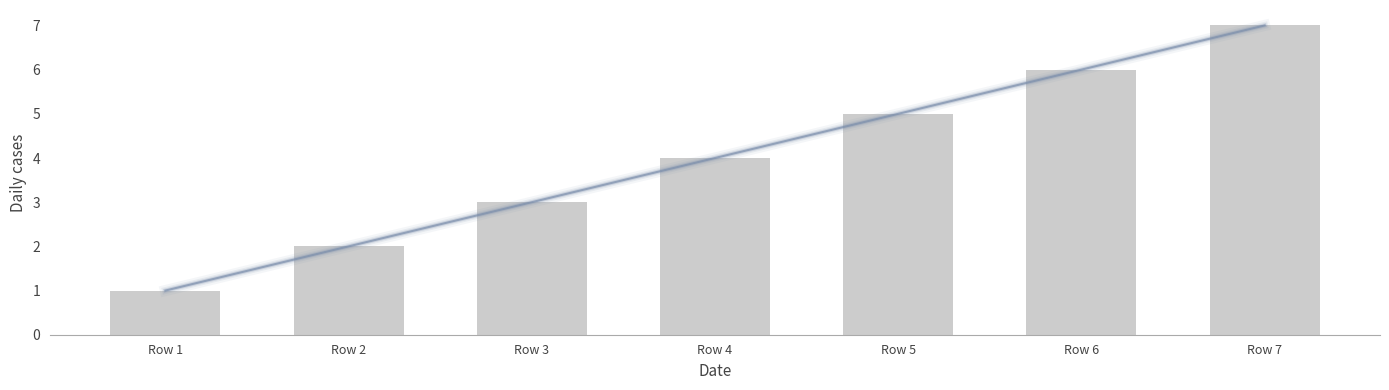

What is the value of the 3rd bar from the left?

3